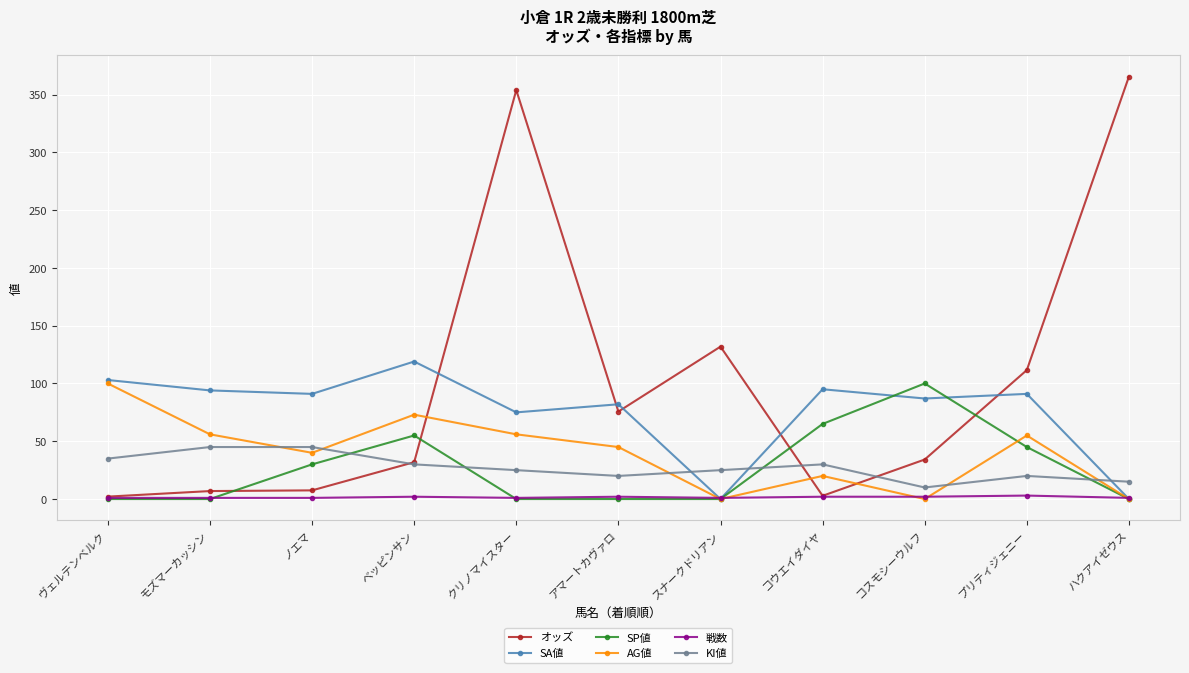

Where does the AG値 series first go above 45?

ヴェルテンベルク